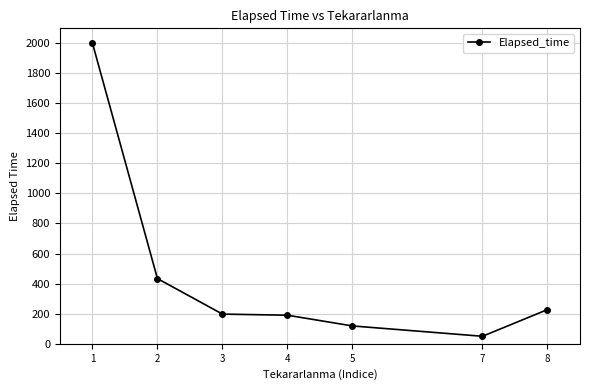

What is the sum of all values?

3217.5